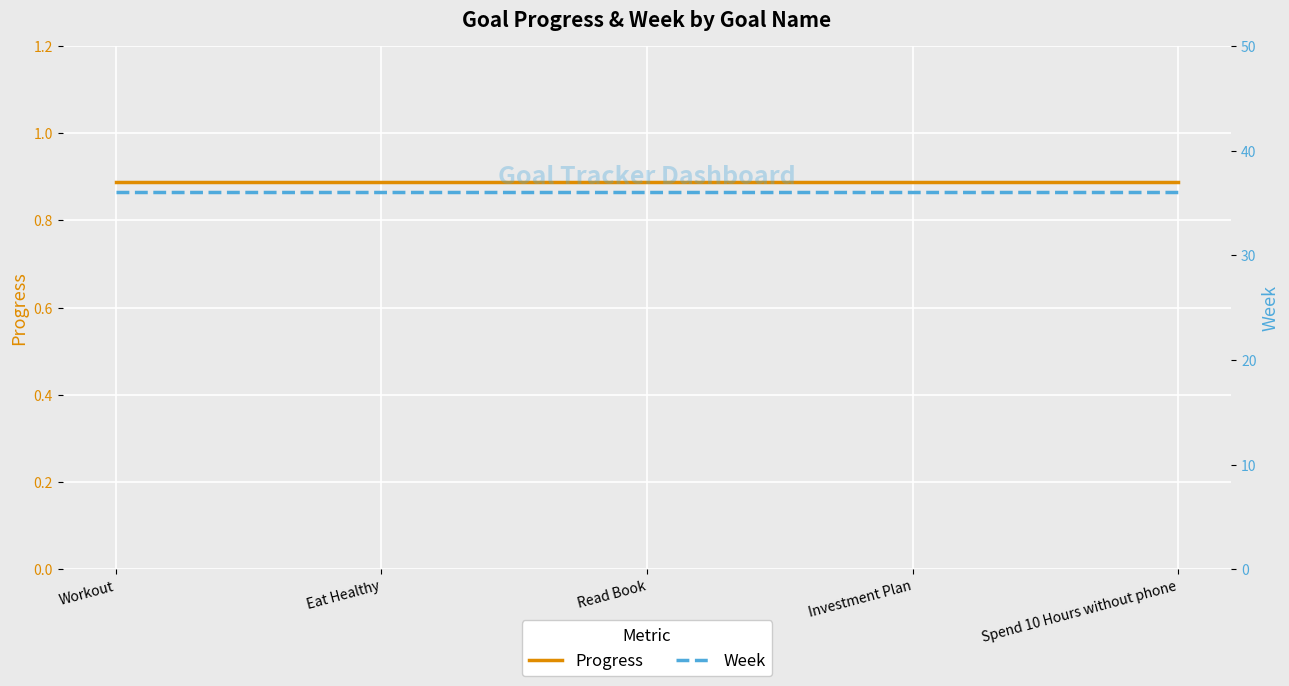

At how many categories does at least one series exceed 33?

5